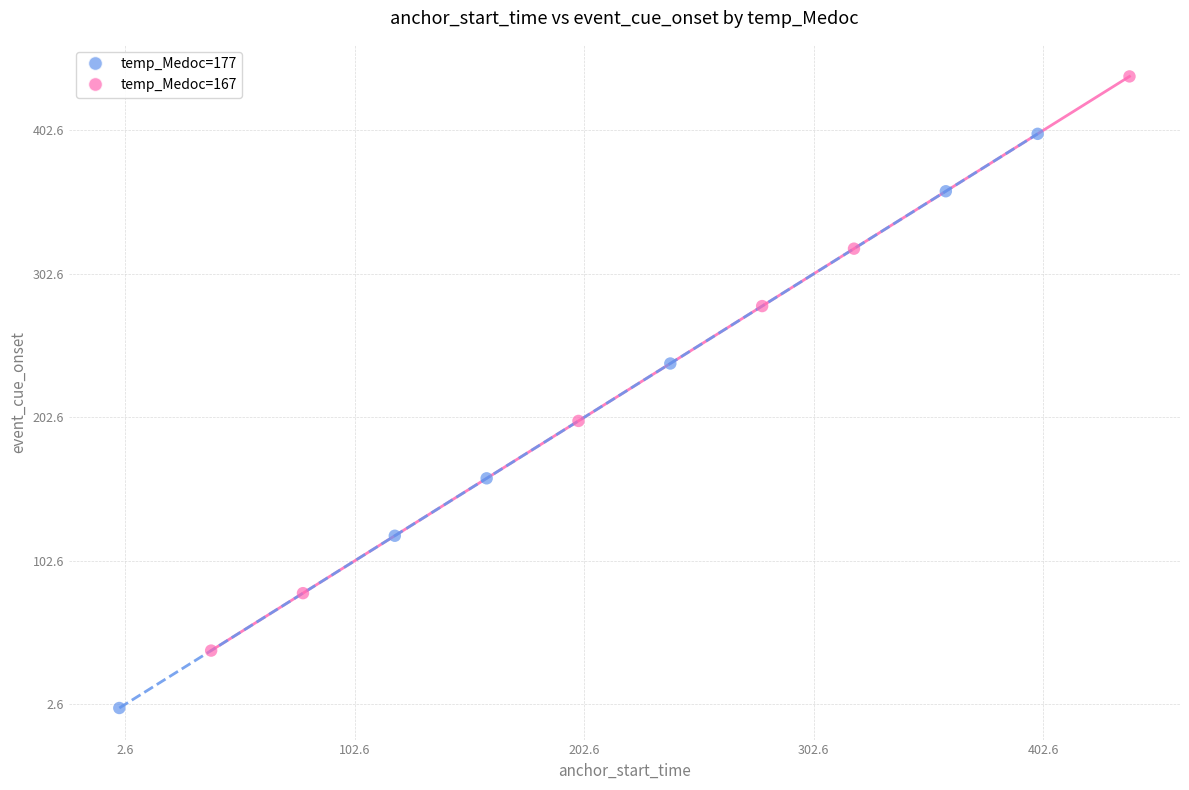

What are all the series names shown in the legend?

temp_Medoc=177, temp_Medoc=167